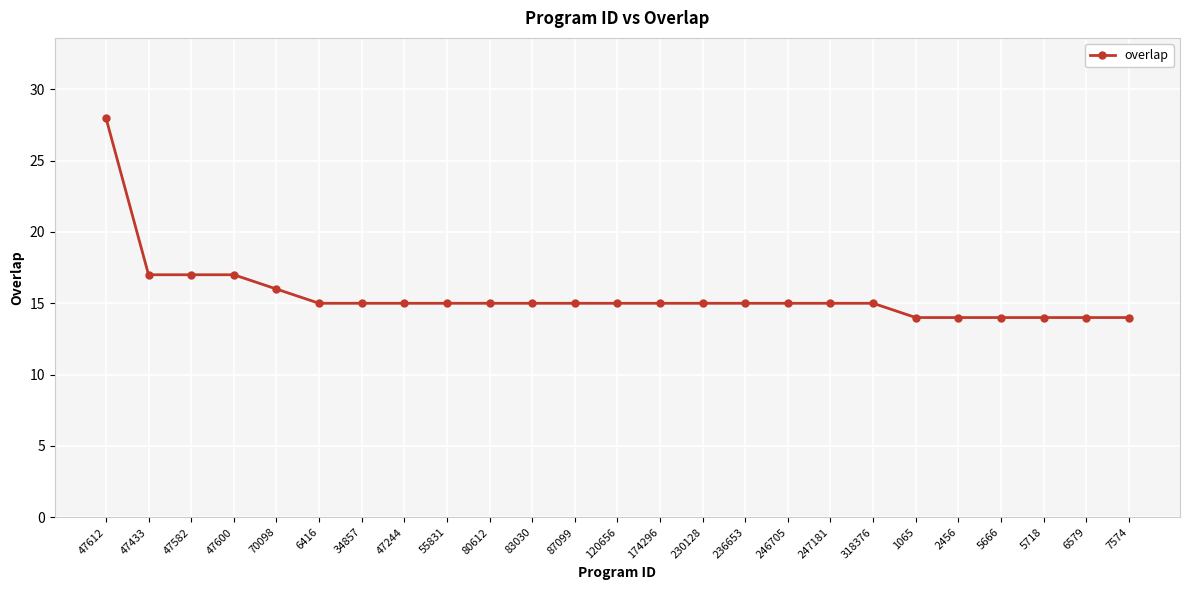

At which label does the data first exceed 15?

47612